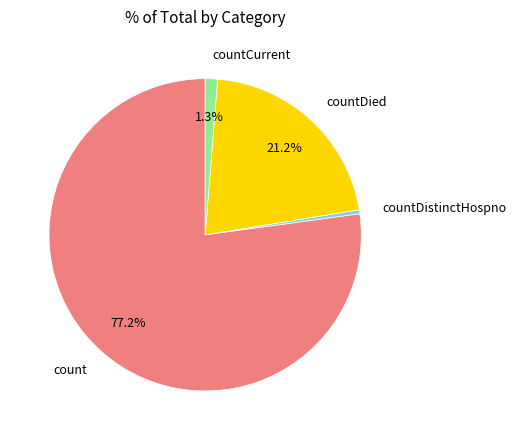

Do countCurrent and count together represent more than half of the pie?

Yes